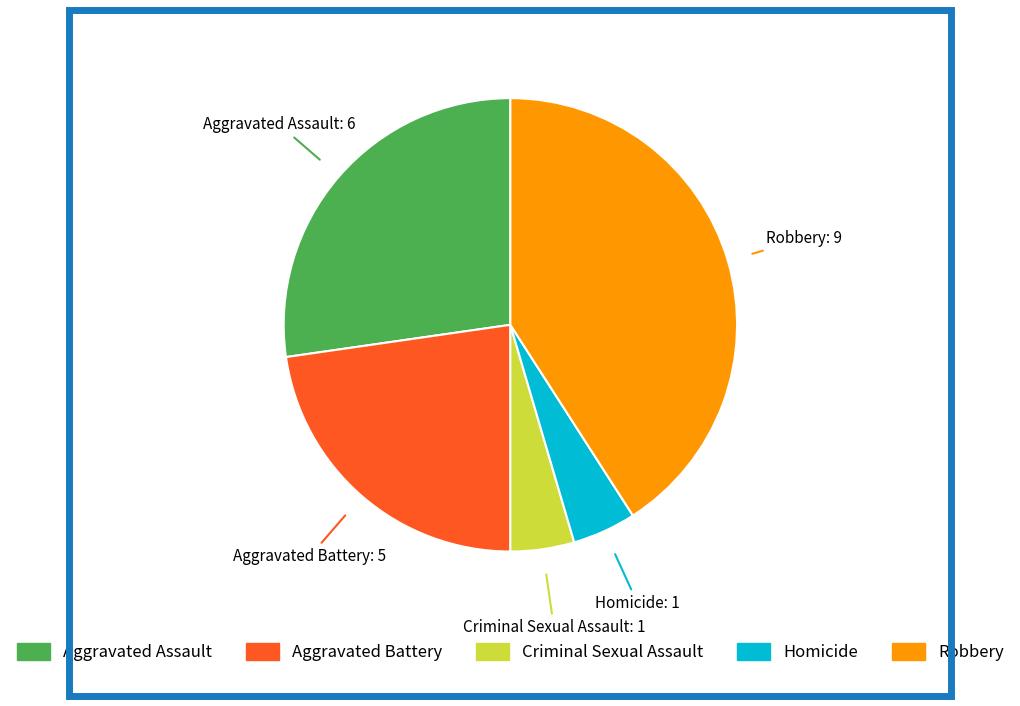

Which has a higher value, Aggravated Assault or Robbery?

Robbery